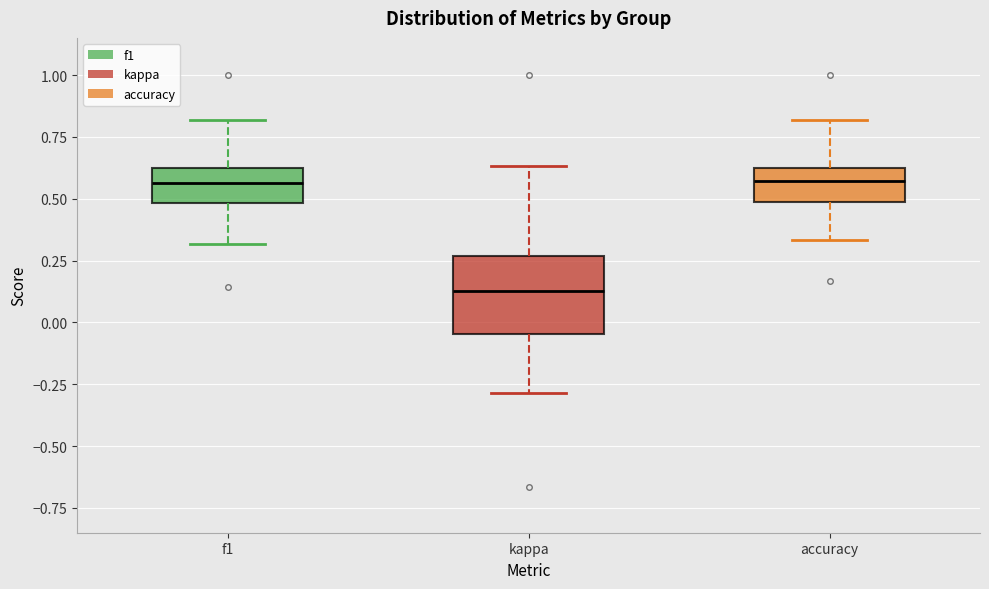

Reading left to right, read every box against the y-axis: the position of its median line, the range the box covers, and the ends of its whiskers. The values are not printed on the chart, so give them approximately, as read against the axis.

f1: median 0.55, box 0.50 to 0.65, whiskers 0.30 to 0.80
kappa: median 0.15, box -0.05 to 0.25, whiskers -0.30 to 0.65
accuracy: median 0.55, box 0.50 to 0.65, whiskers 0.35 to 0.80